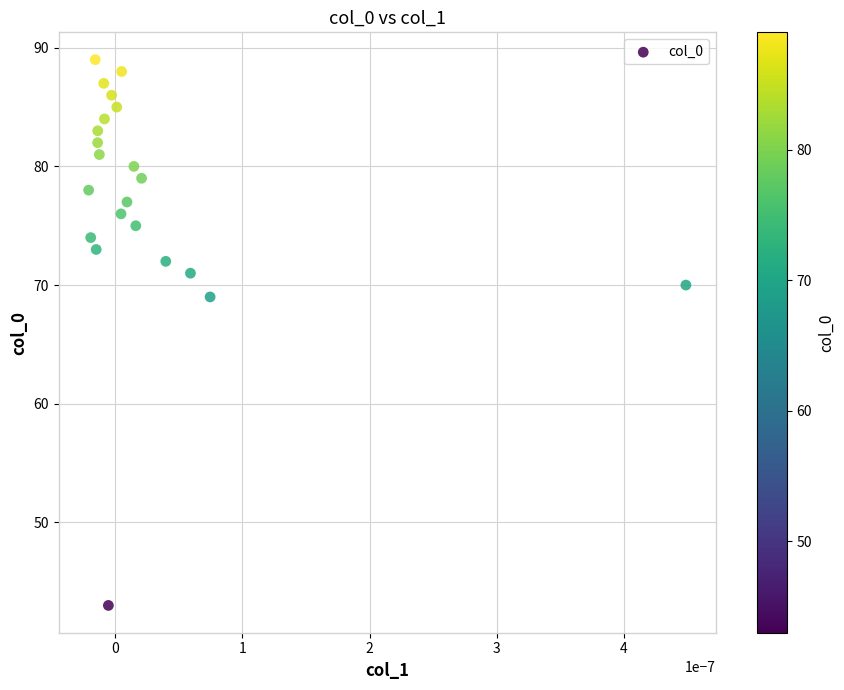

What Y value in the scatter plot is closest to 66?

69